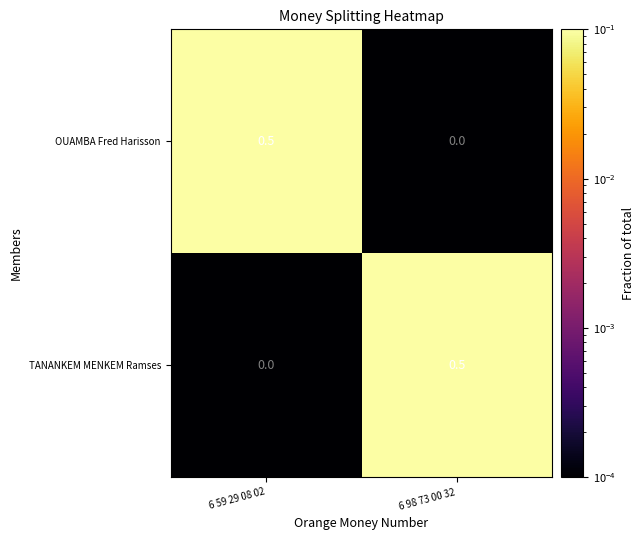

What is the total value across all series at 6 98 73 00 32?

0.5